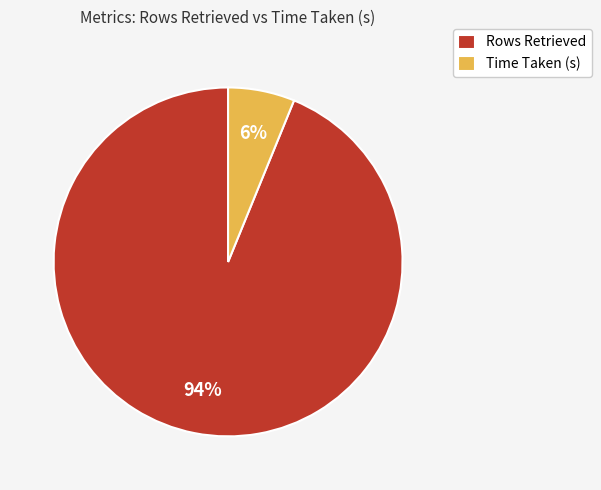

To the nearest percent, what is the difference between the Time Taken (s) and Rows Retrieved slice percentages?

88%